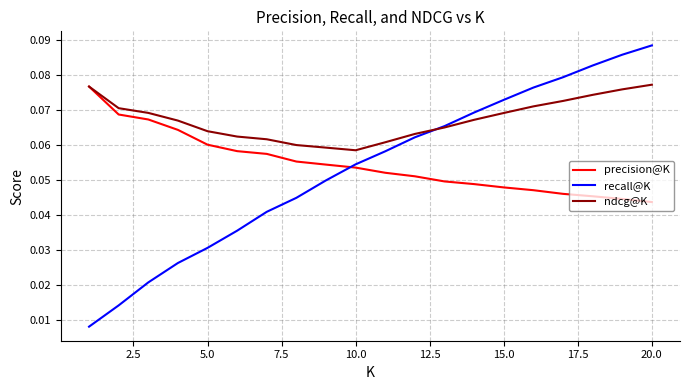

How many lines are shown in the chart?

3